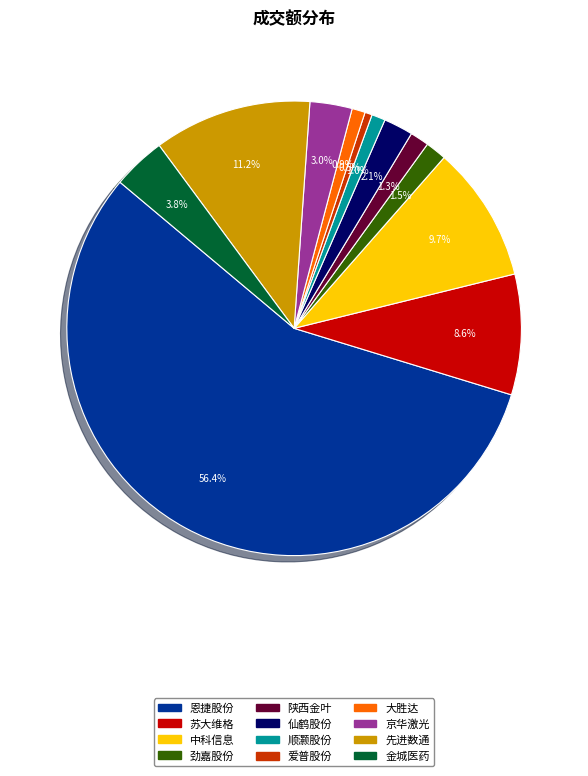

Is there any slice that represents more than half of the pie?

Yes